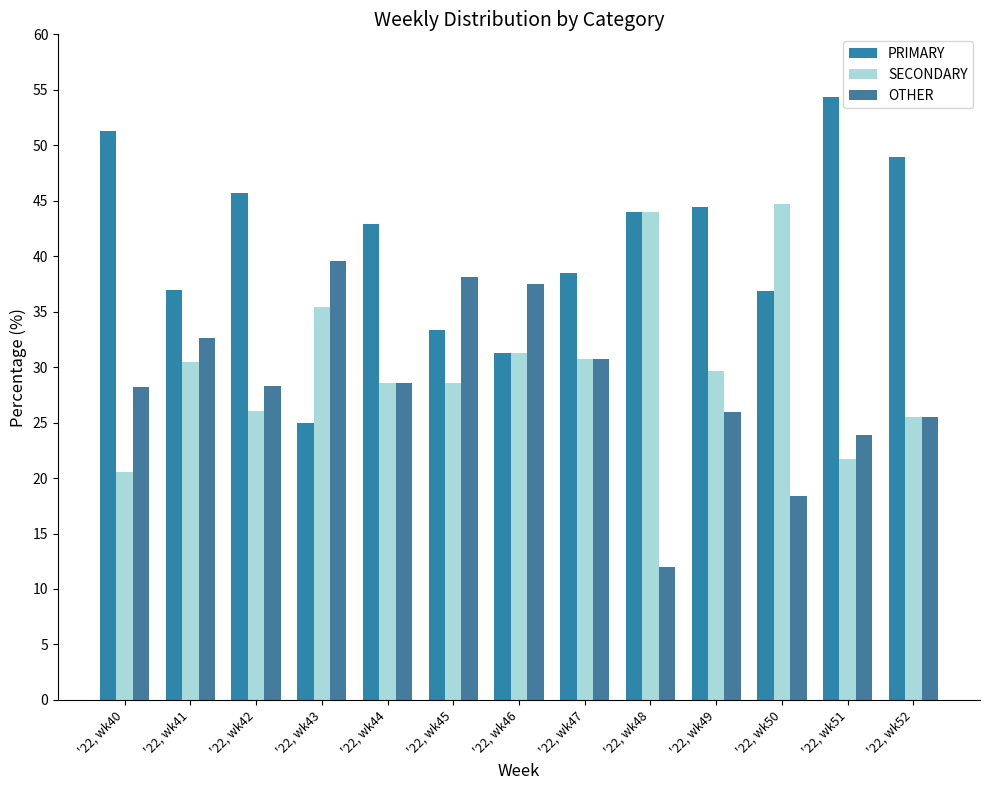

At how many categories does at least one series exceed 14?

13